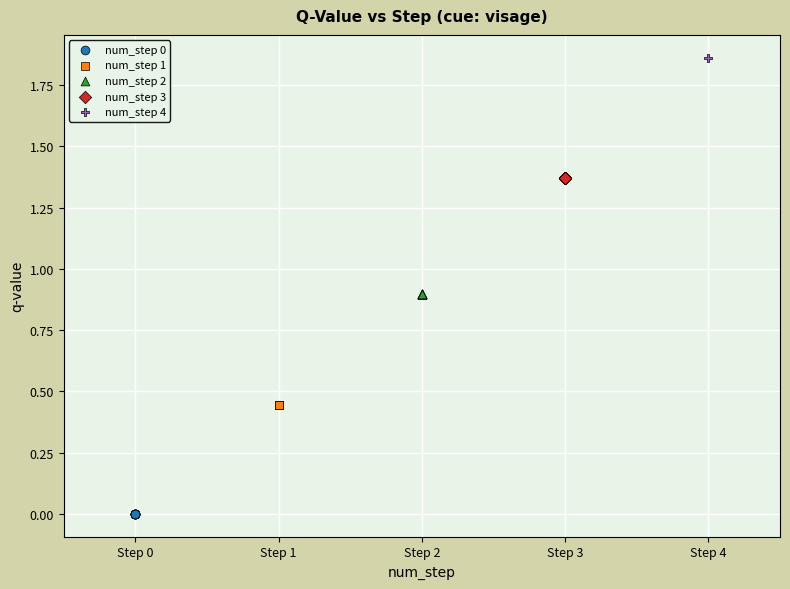

Which series reaches the minimum Y coordinate?

num_step 0